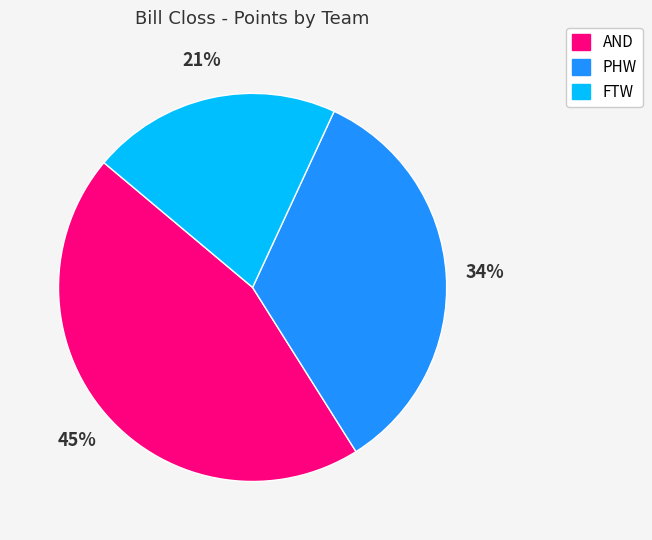

Is there a majority slice in this chart?

No